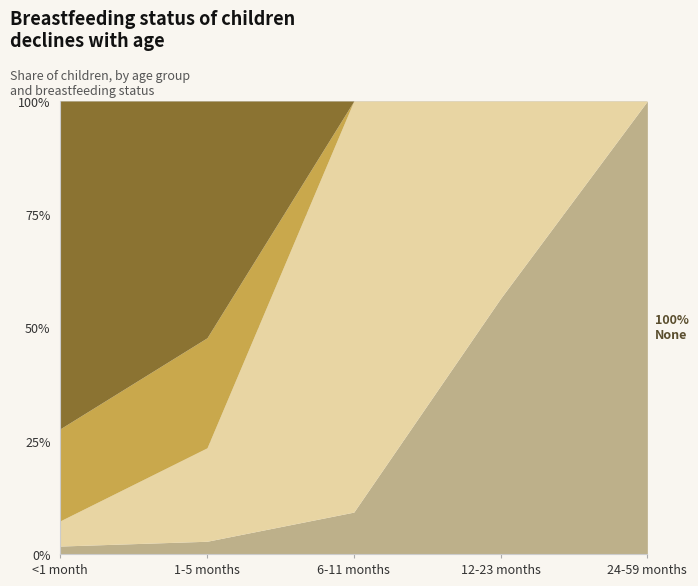

True or false: Partial and None intersect in this chart.

True